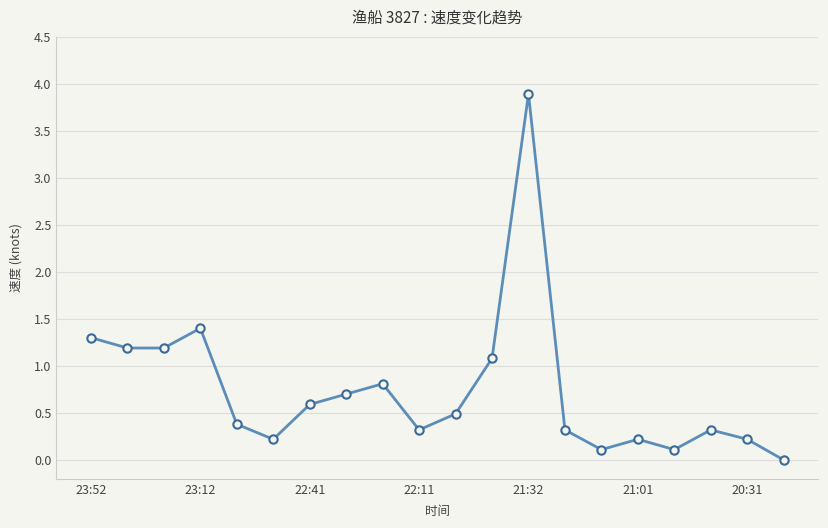

How many points are higher than both their immediate neighbors (excluding endpoints)?

5